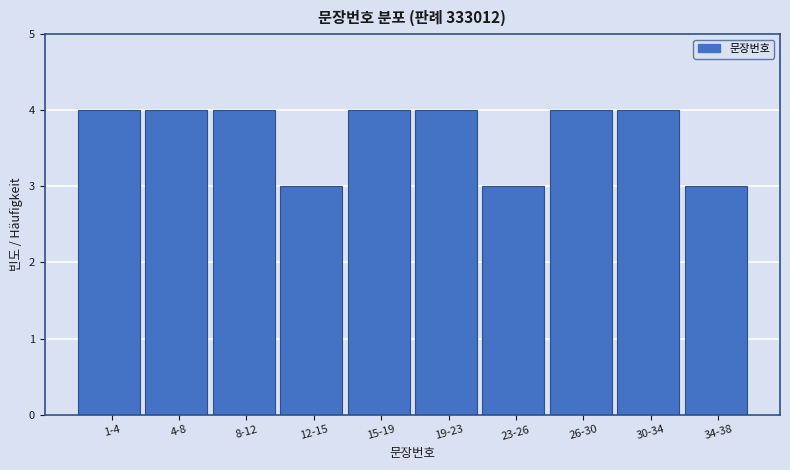

Reading left to right, list all the values displayed in this chart.

4	4	4	3	4	4	3	4	4	3